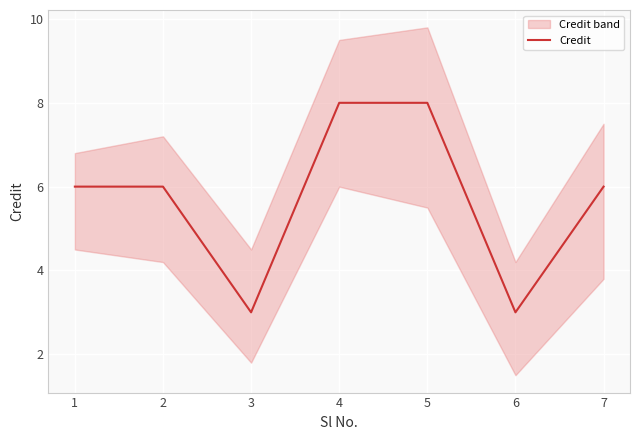

Count the number of values greater than 6.

2